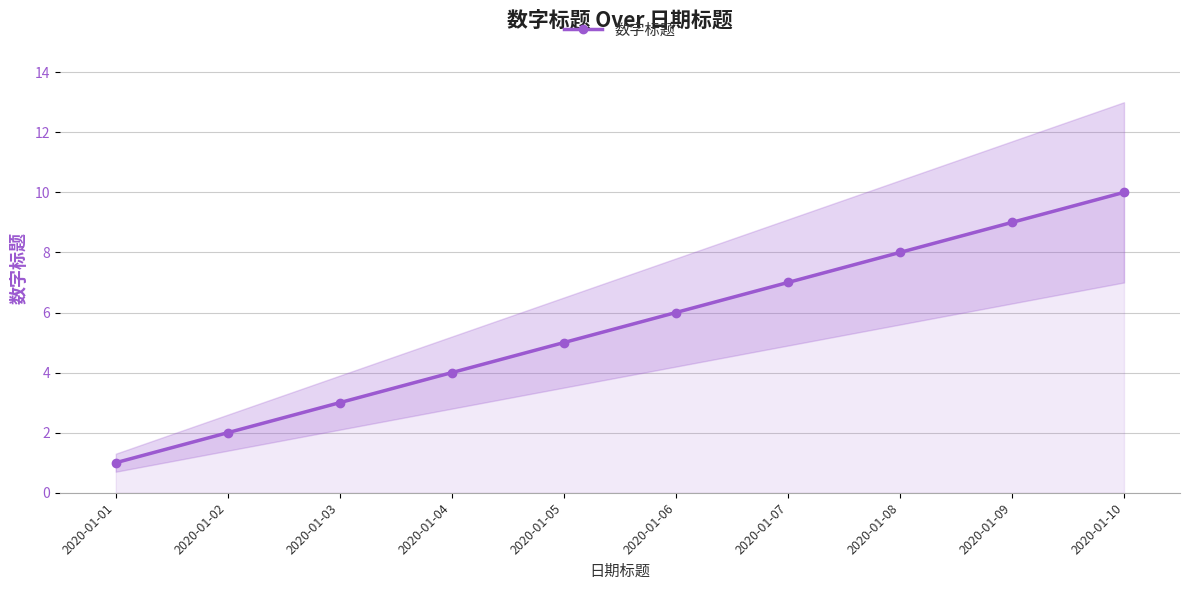

At which label is the value closest to 5?

2020-01-05